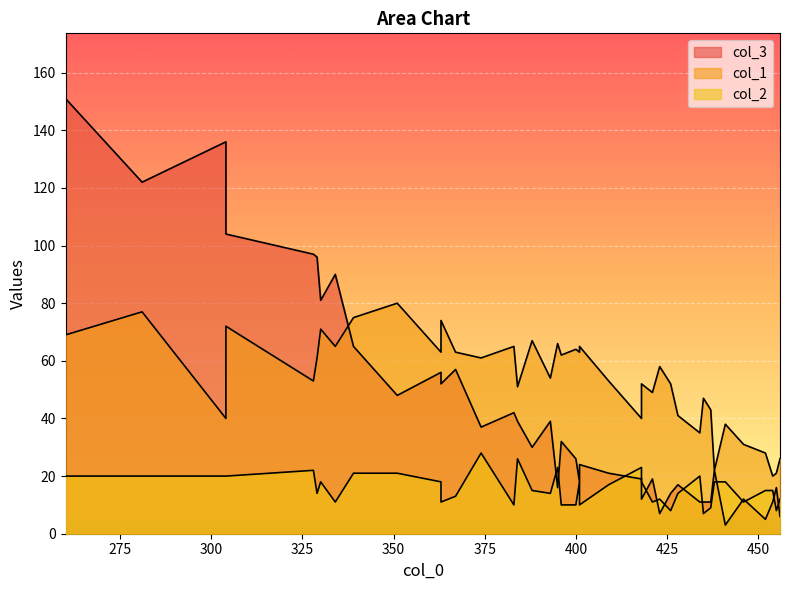

What is the average value of the col_3 series?

42